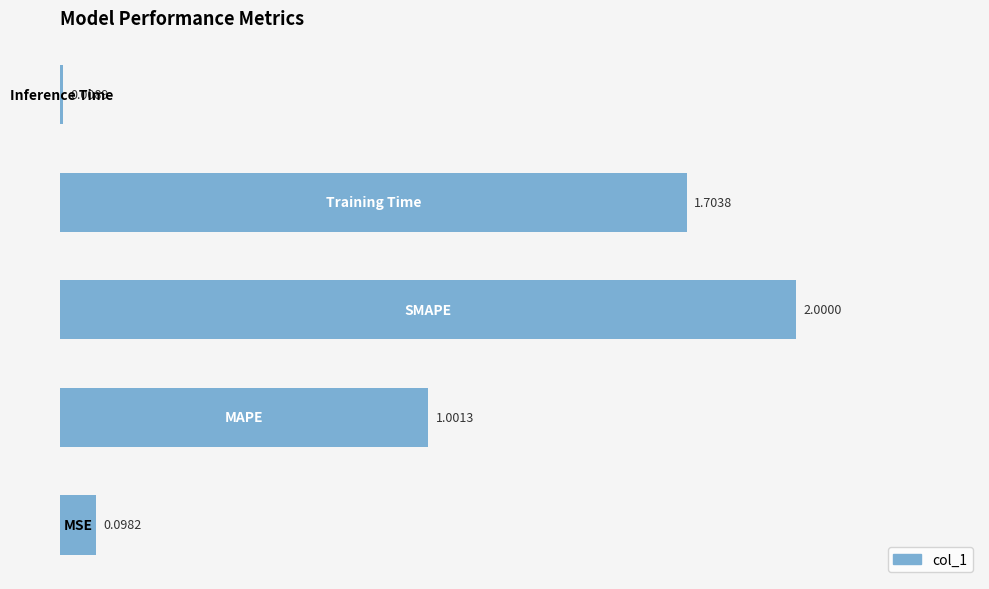

How many categories are shown in the chart?

5